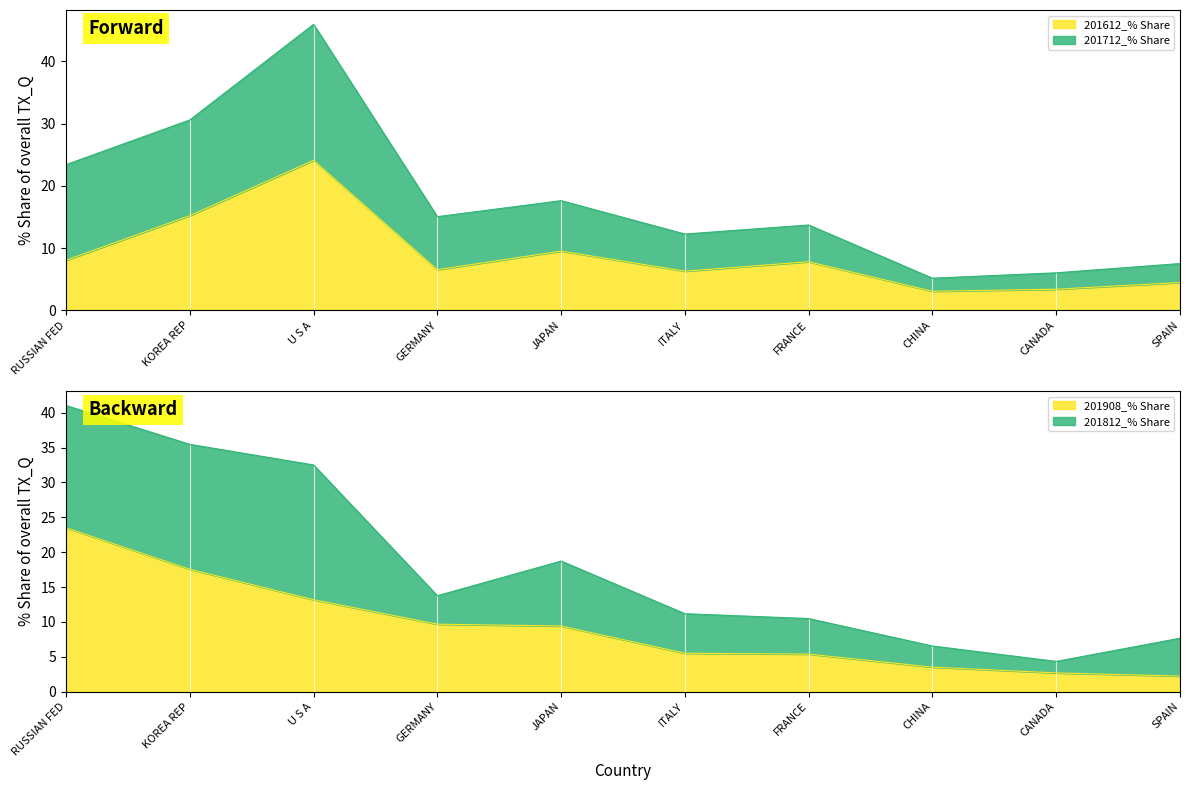

Which has a higher value, KOREA REP or JAPAN?

KOREA REP